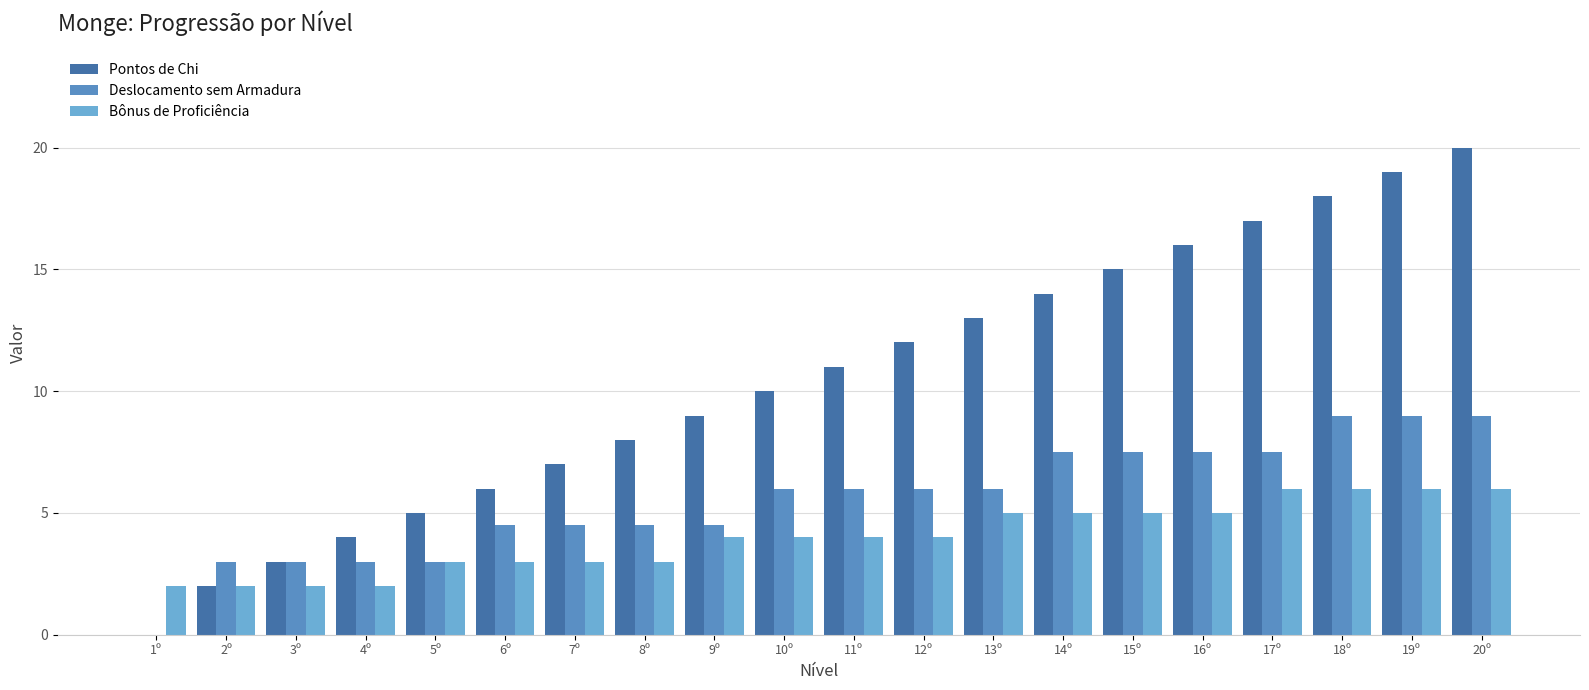

How many positive values does the Deslocamento sem Armadura series have?

19